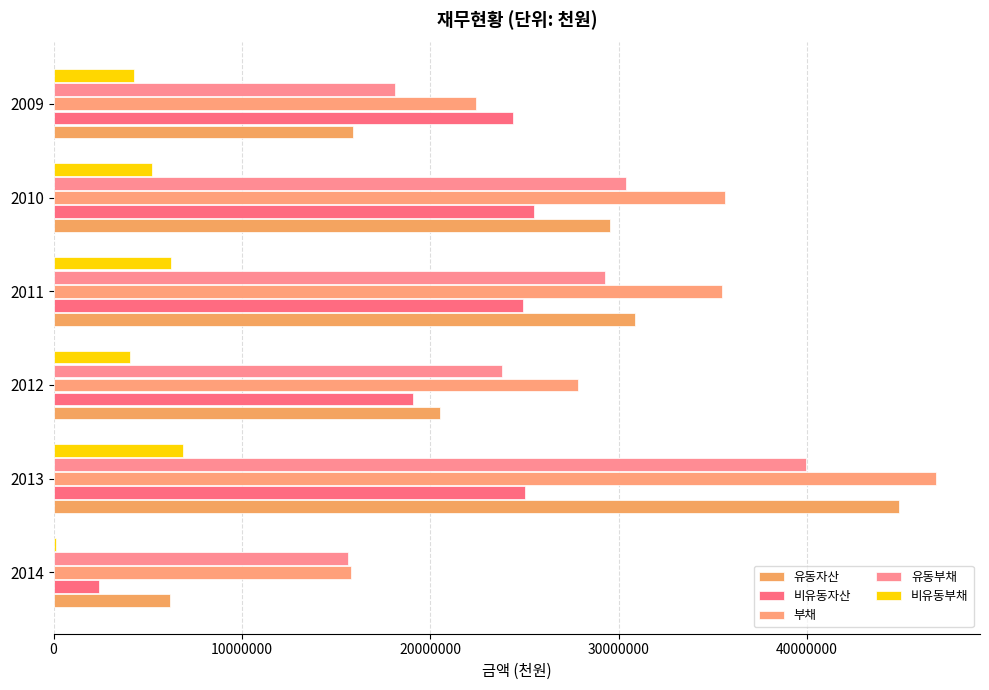

At which label is 유동부채 closest to 27801038?

2011